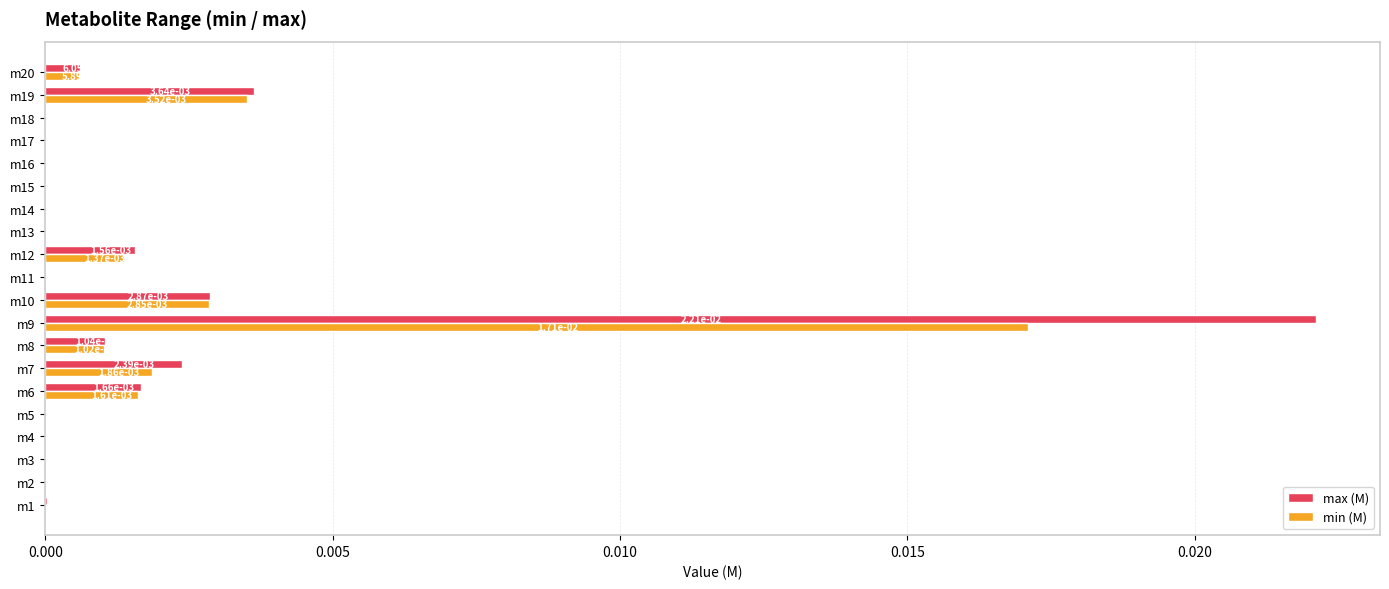

True or false: min (M) has a value of 0.0 at m9.

True